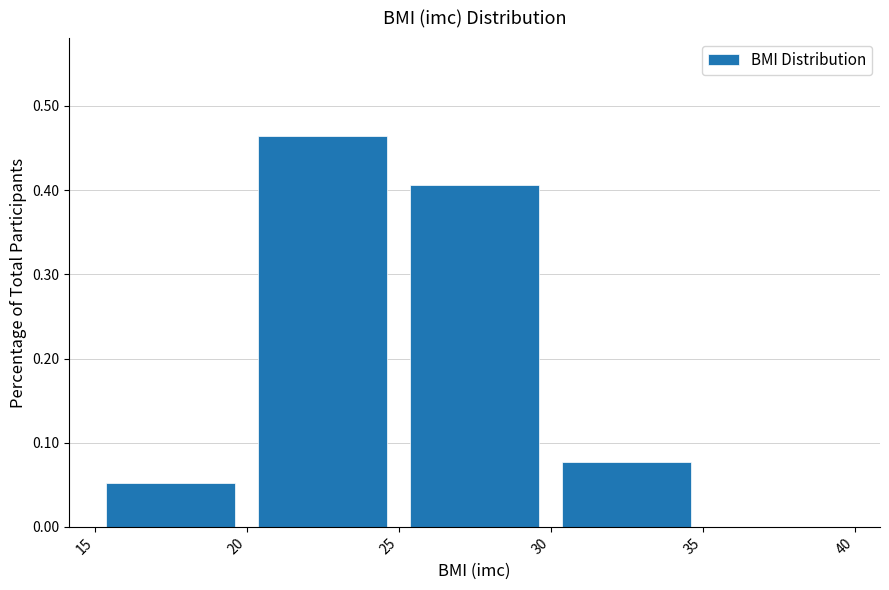

Reading left to right, list every bar in this chart as the range it spans on the x-axis followed by its height. The values are not printed on the chart, so give them approximately, as read against the axis.

15 to 20: 0.05
20 to 25: 0.46
25 to 30: 0.41
30 to 35: 0.08
35 to 40: 0